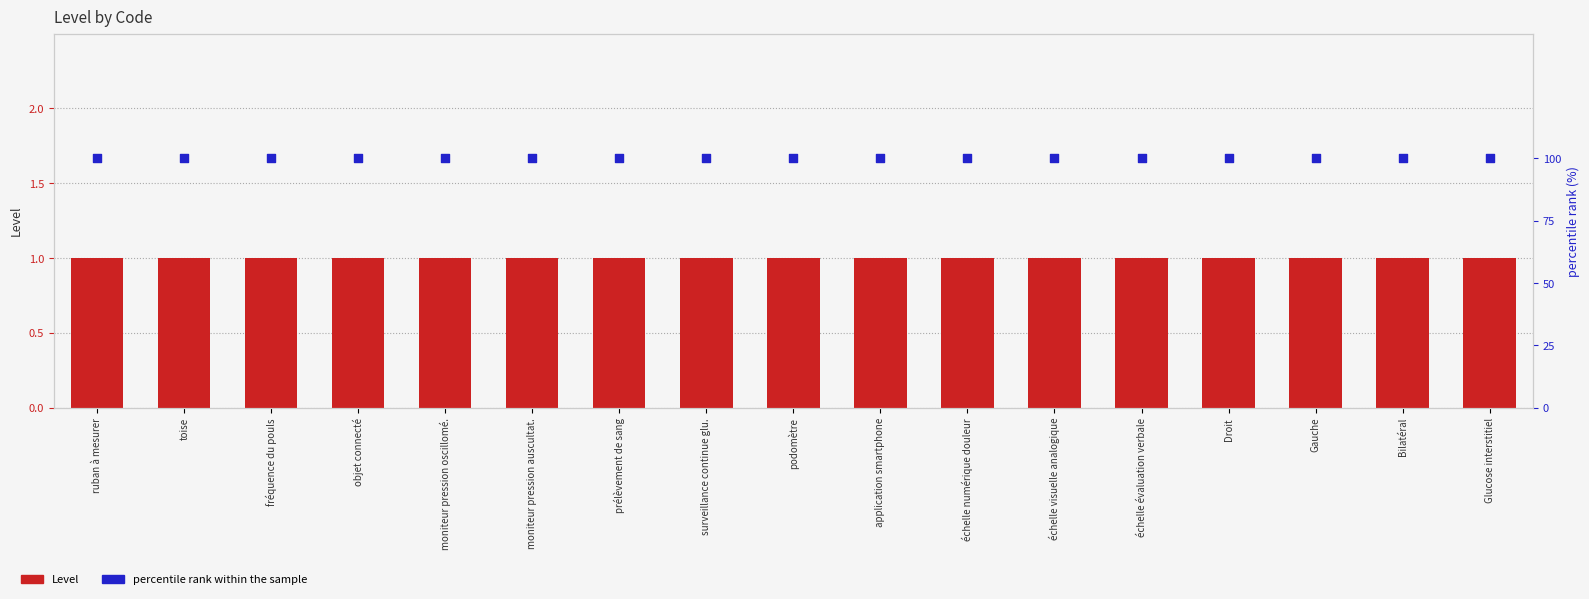

Which series has the largest total across all categories?

percentile rank within the sample